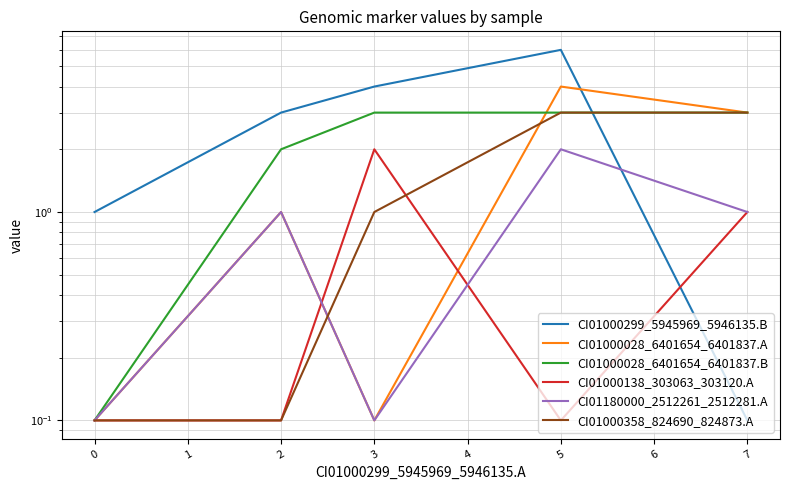

What is the difference between the second highest and second lowest values in the CI01000028_6401654_6401837.B series?

1.0